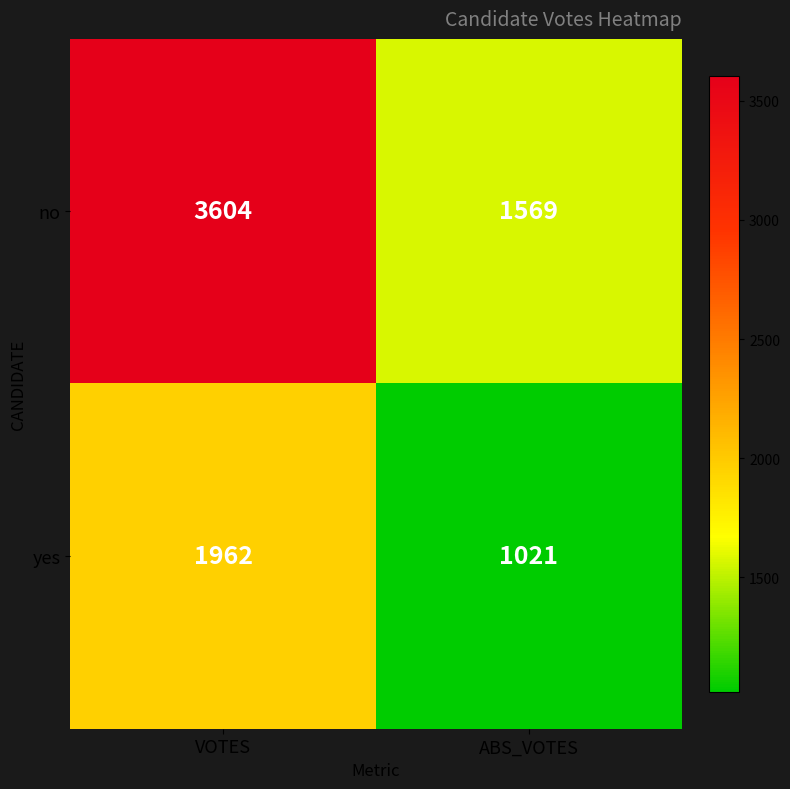

Reading left to right, extract all data points from this chart.

no: 3604	1569
yes: 1962	1021